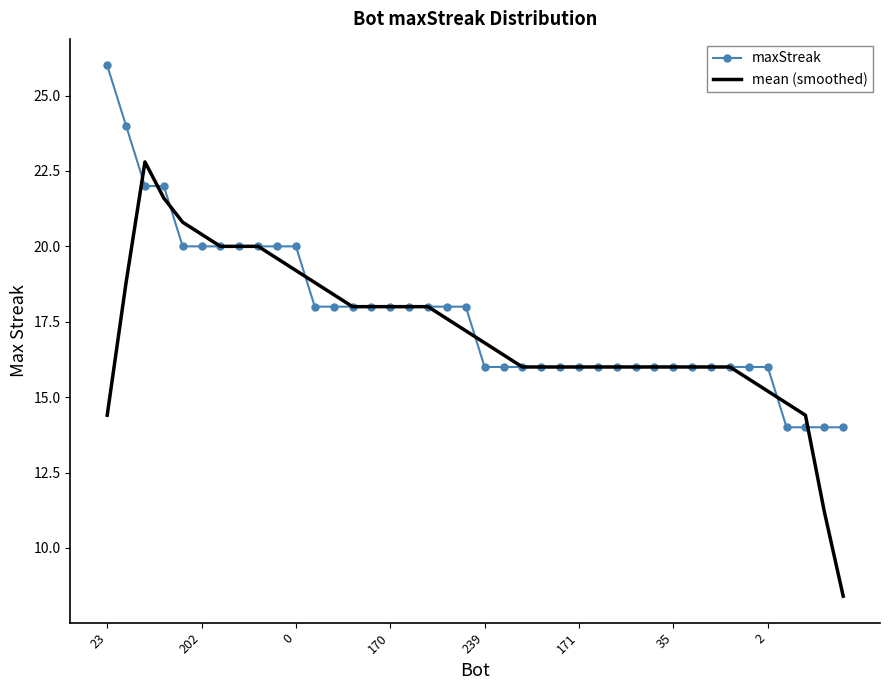

How many maxStreak values are between 16 and 20?

32